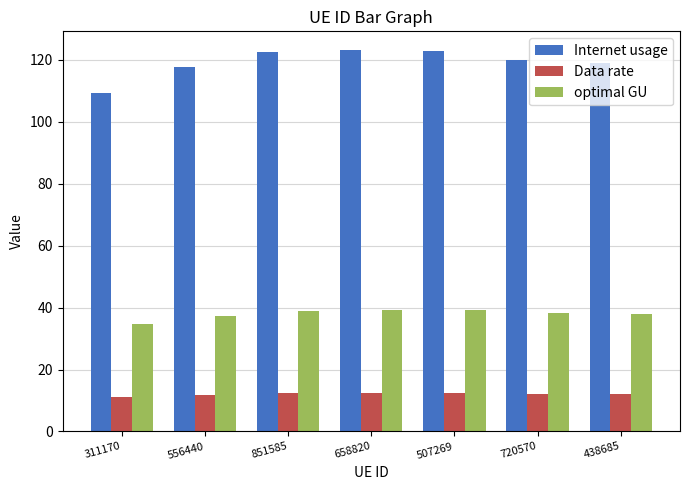

True or false: Data rate has a value of 12.4 at 851585.

True